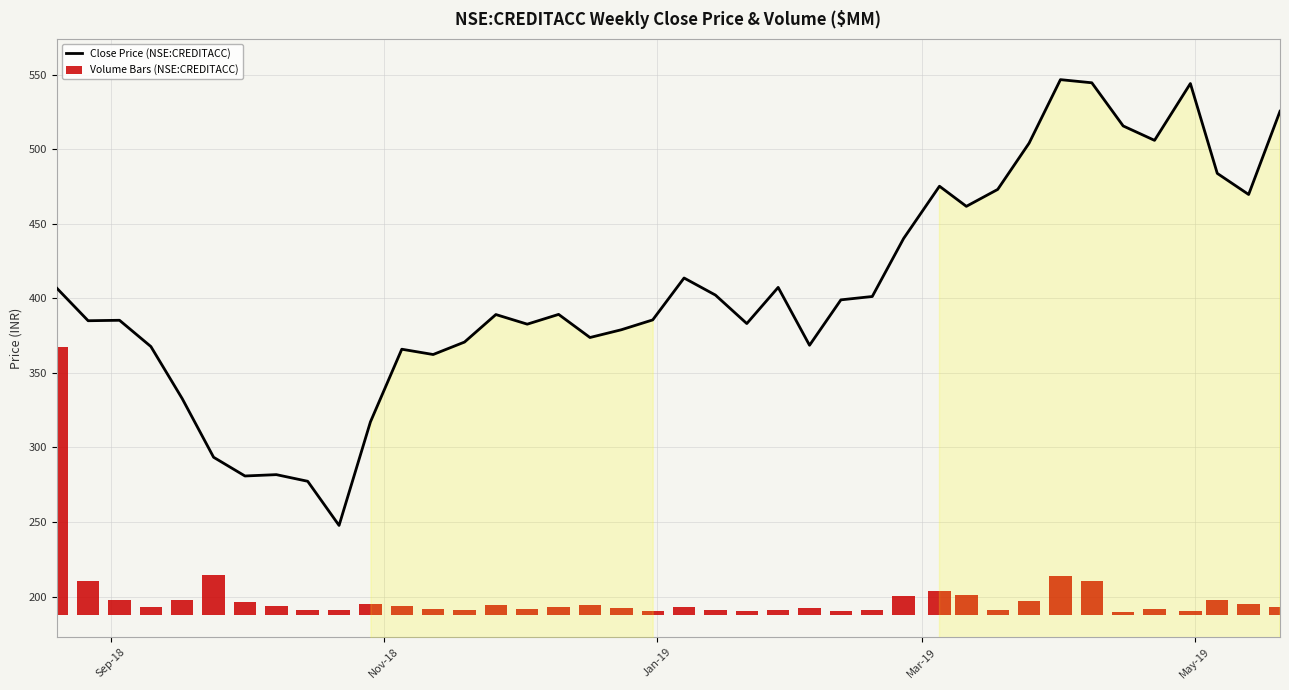

What is the minimum value shown in the chart?

247.7